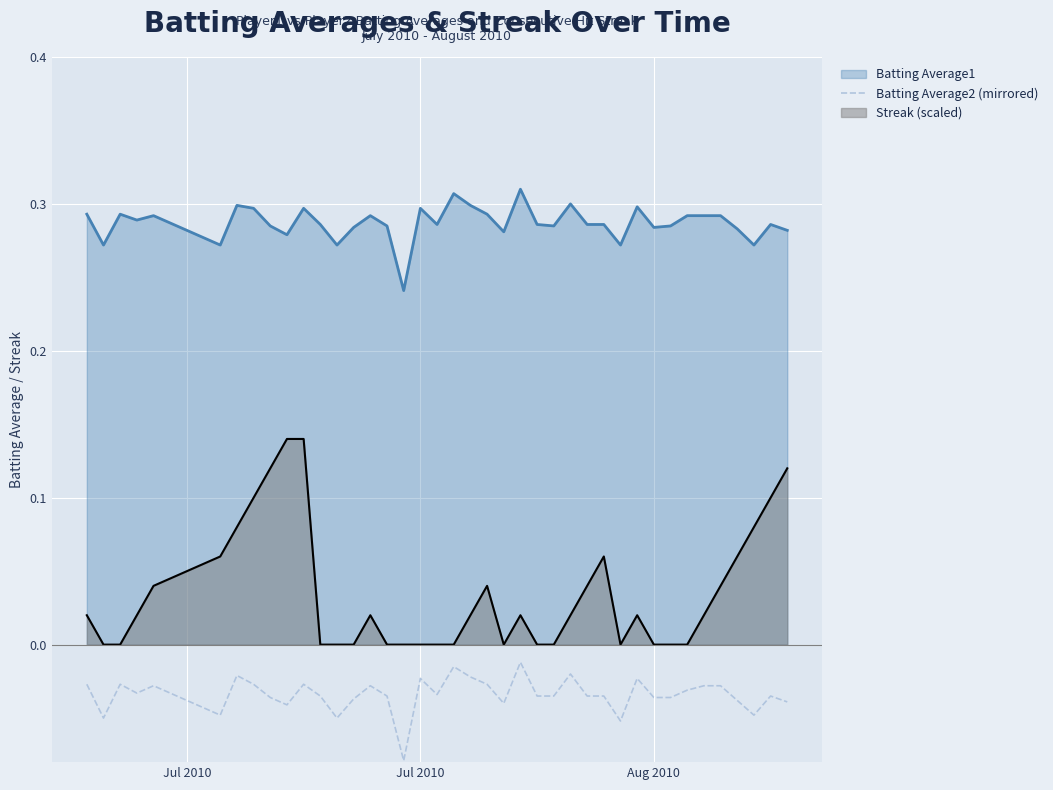

How many lines are shown in the chart?

3